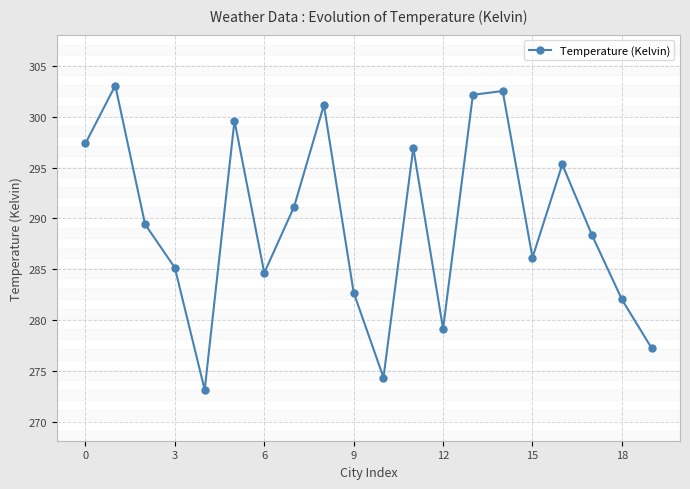

What is the greatest value displayed?

303.1